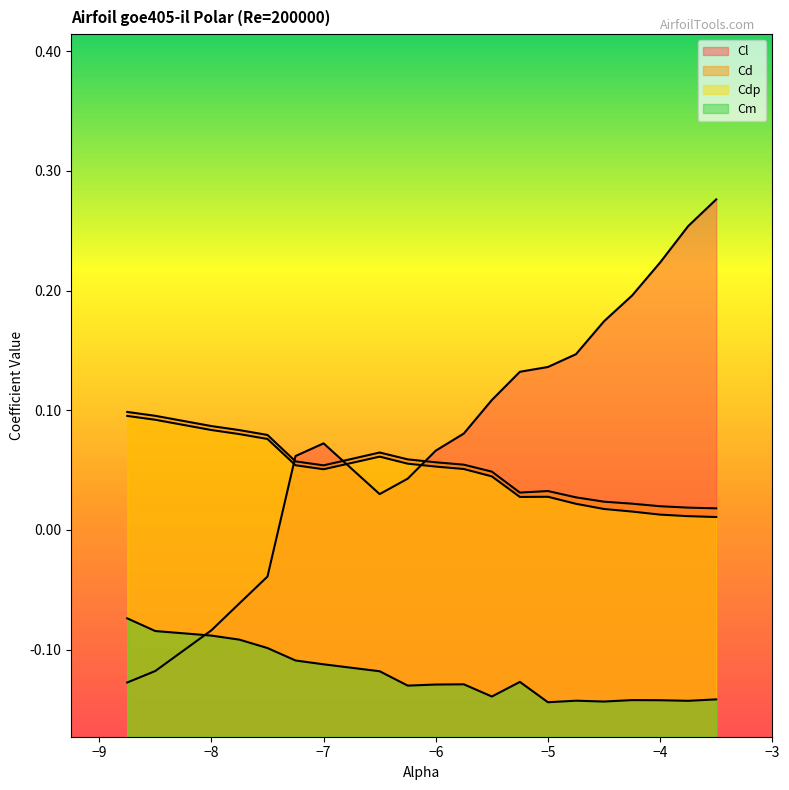

True or false: Cm has a value of -0.1 at -3.5.

False